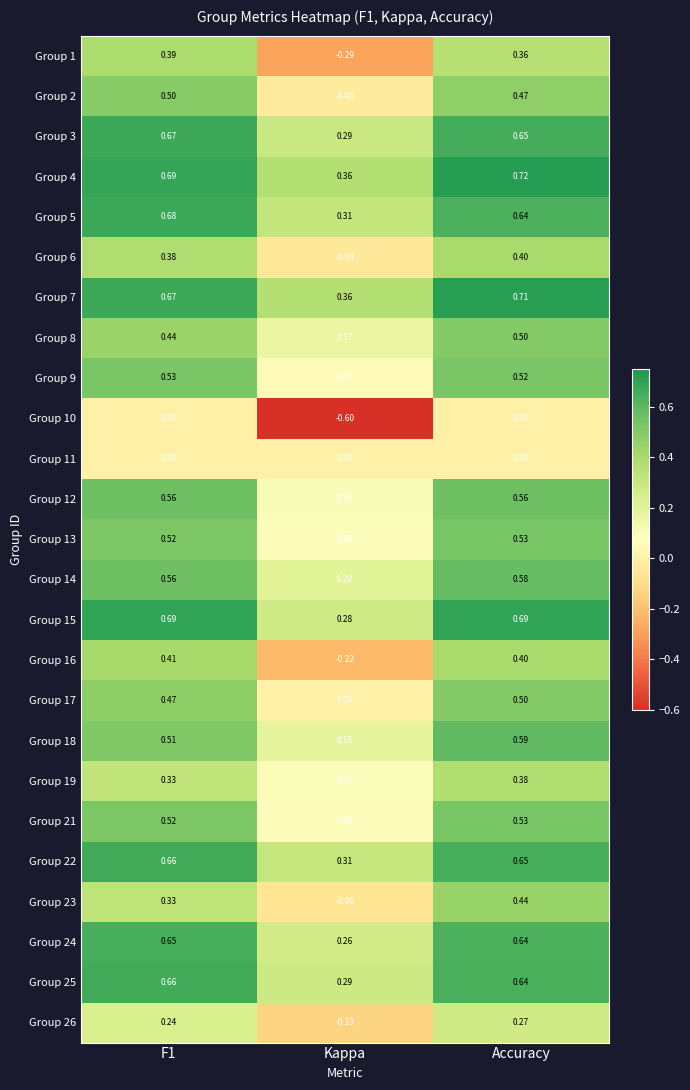

At which category is the sum across all series the highest?

Accuracy